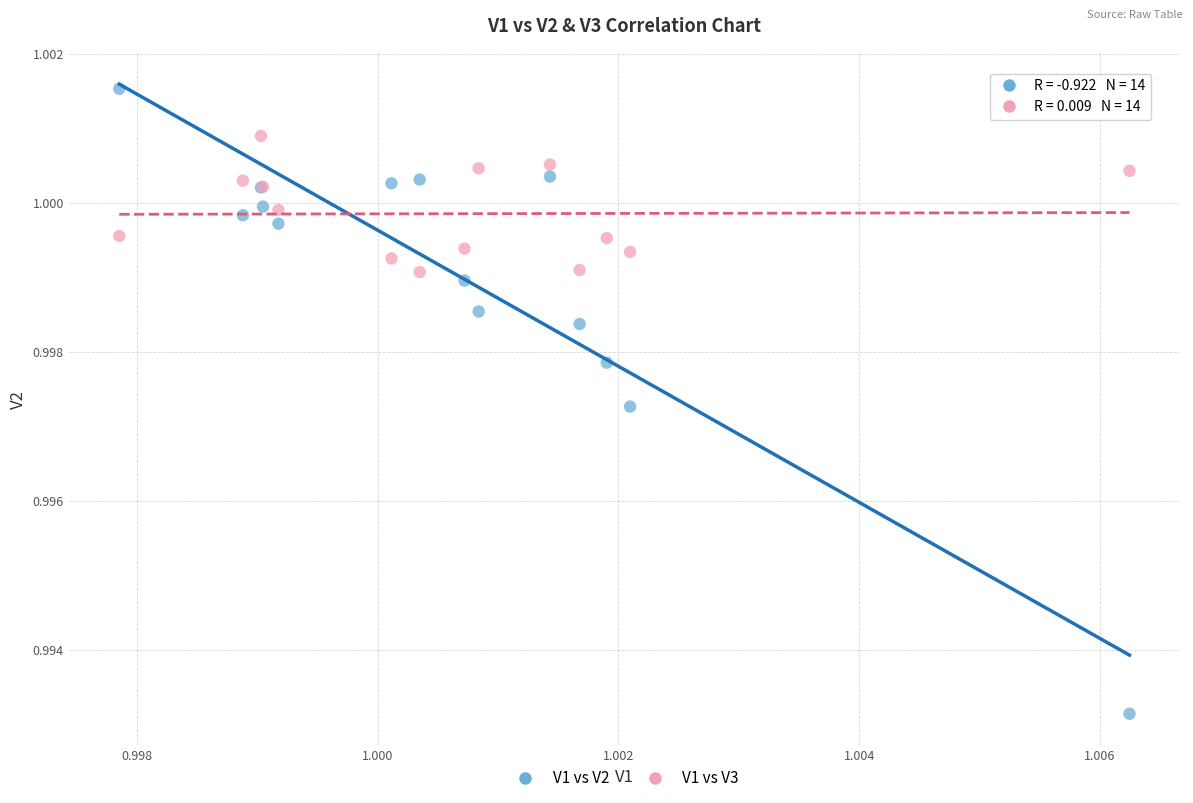

Which series contains the highest Y value?

V1 vs V2